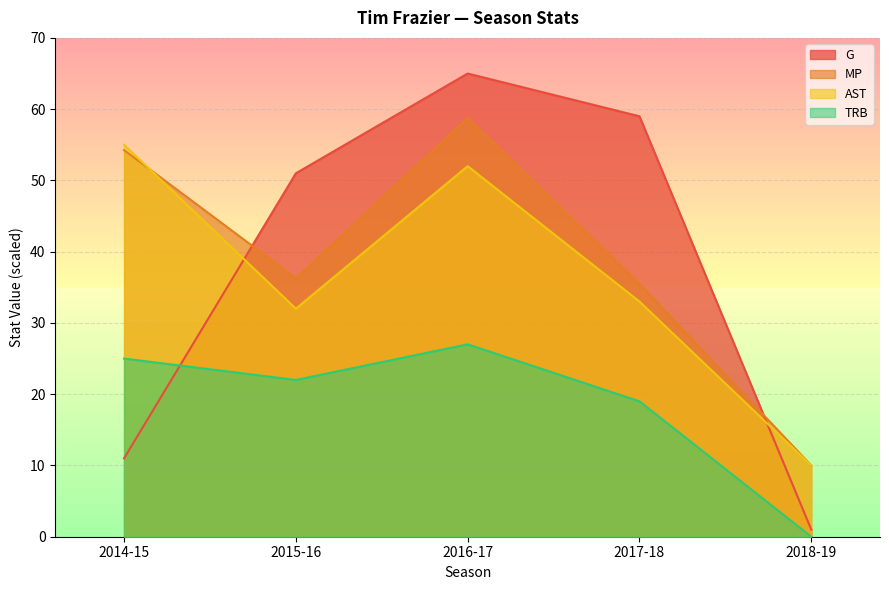

True or false: TRB and AST intersect in this chart.

False